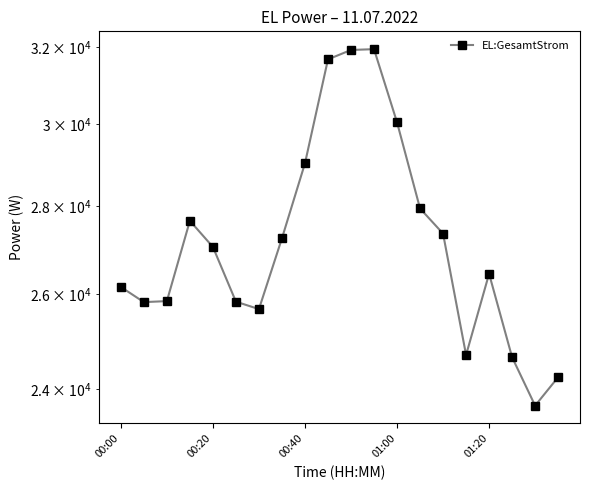

The chart shows a value of 13651 at 14. True or false?

False